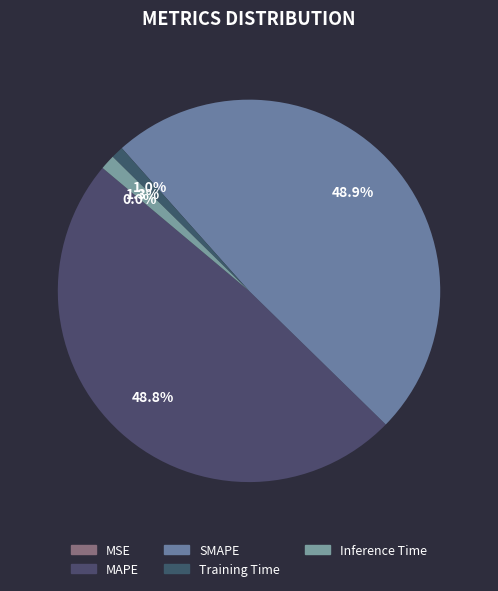

Which category has the biggest portion of the pie?

SMAPE